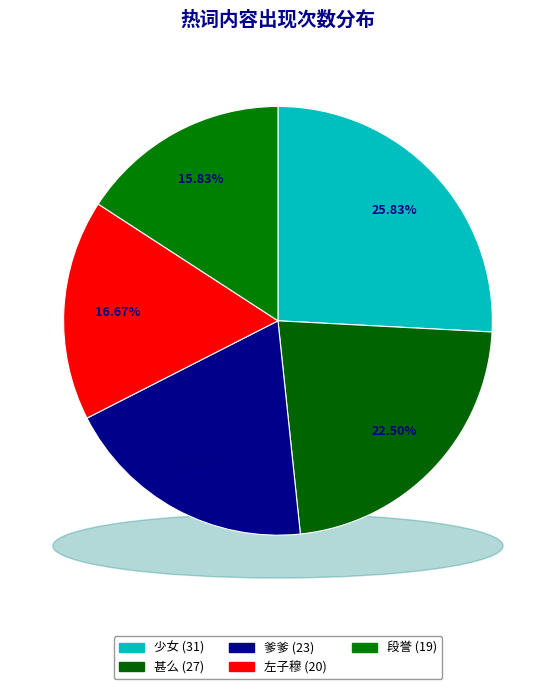

Is it true that 左子穆 is 25% of the pie?

False